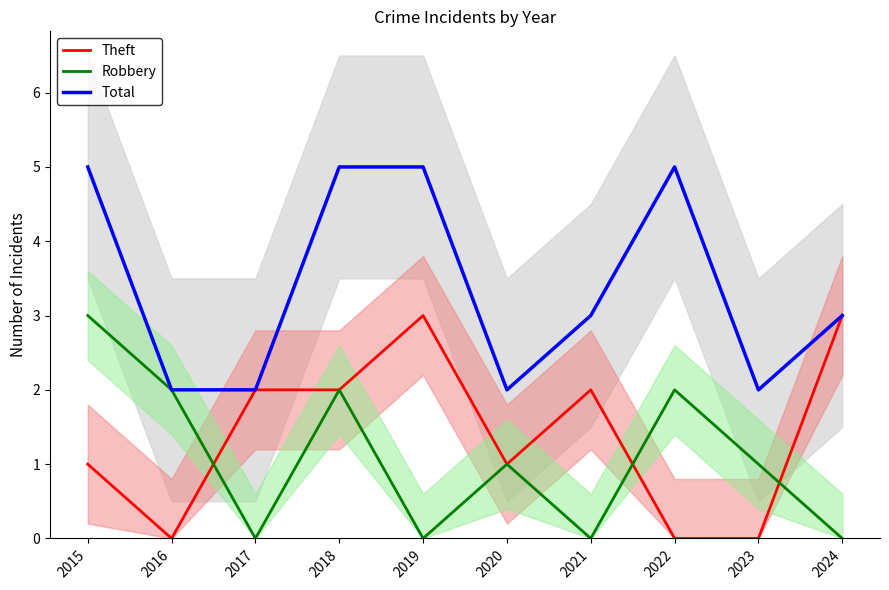

What is the sum of the Robbery values at 2020 and 2017?

1